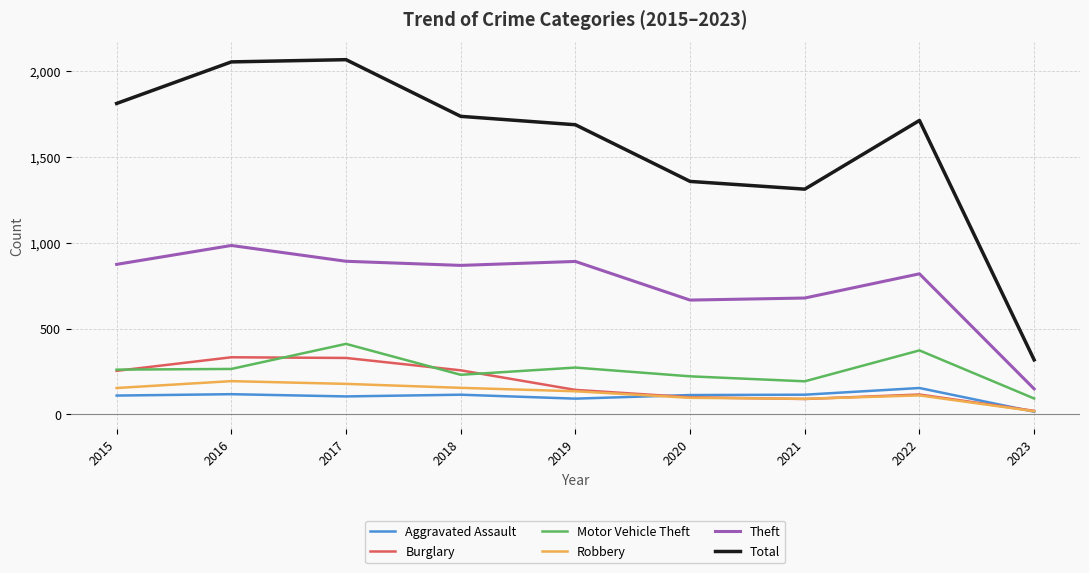

Which series has the largest total across all categories?

Total